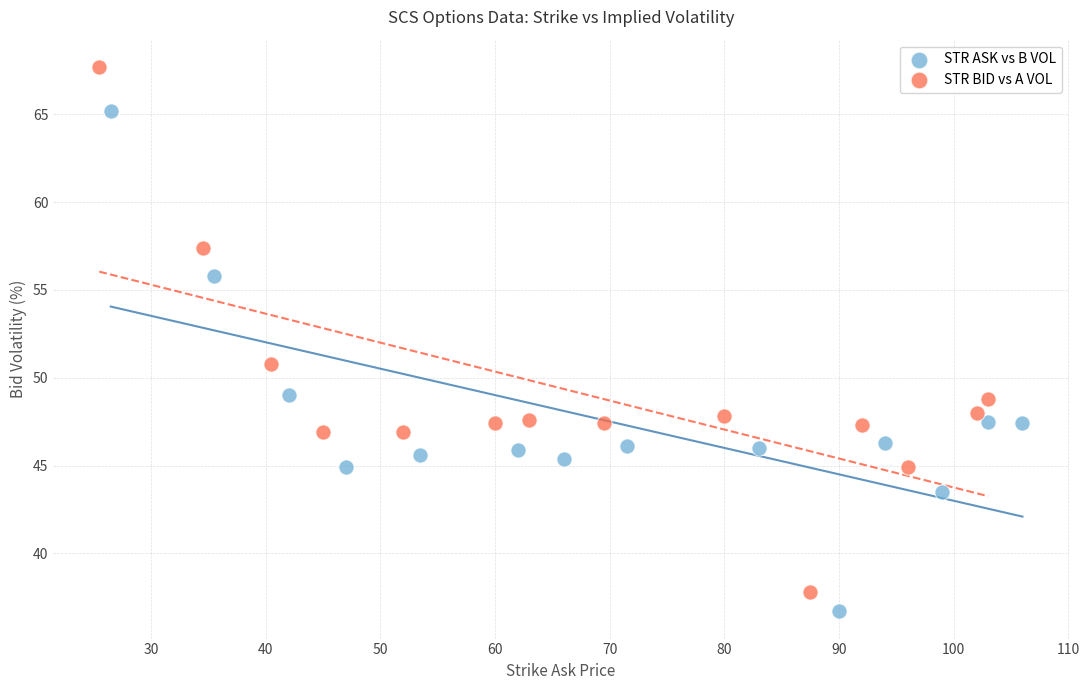

Which series reaches the maximum Y coordinate?

STR BID vs A VOL